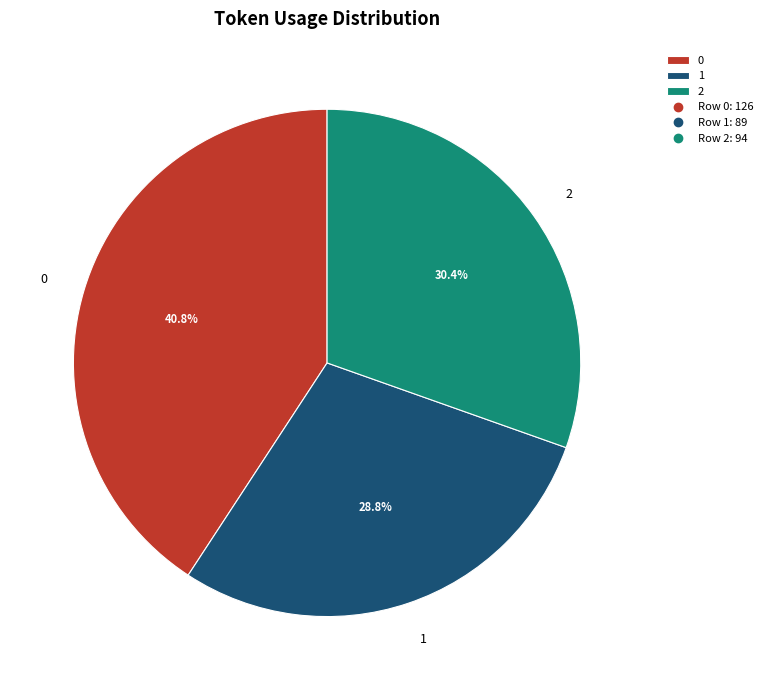

Is 2 the majority of the pie?

No